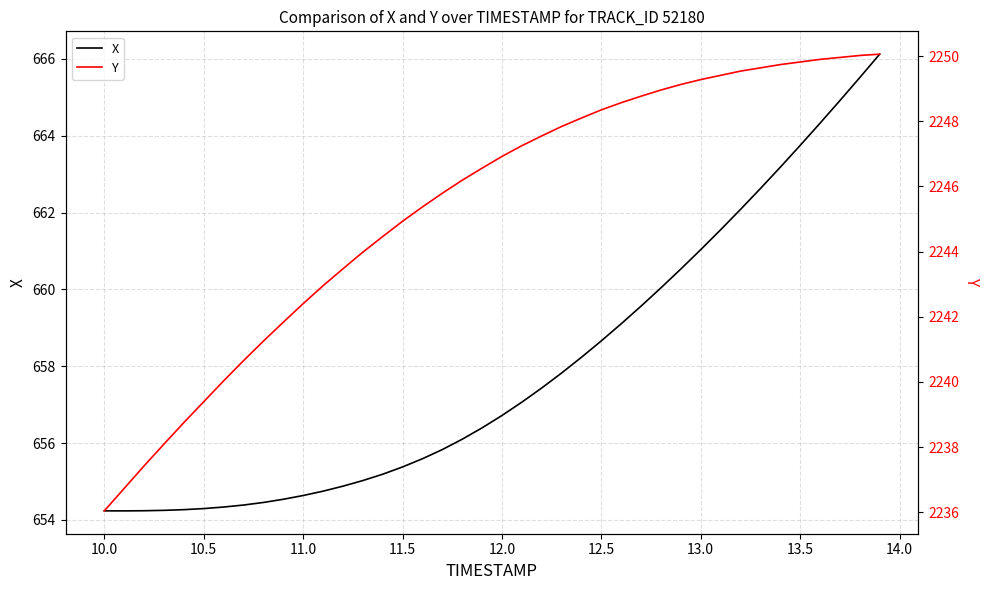

What is the lowest value of the X series?

654.2